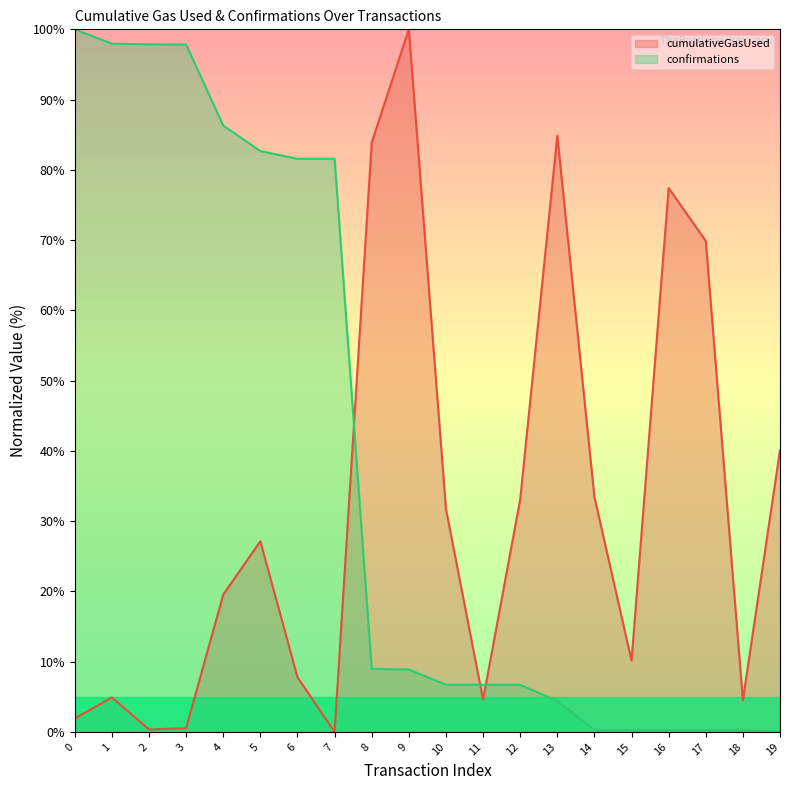

At which category does cumulativeGasUsed reach its first local peak?

1